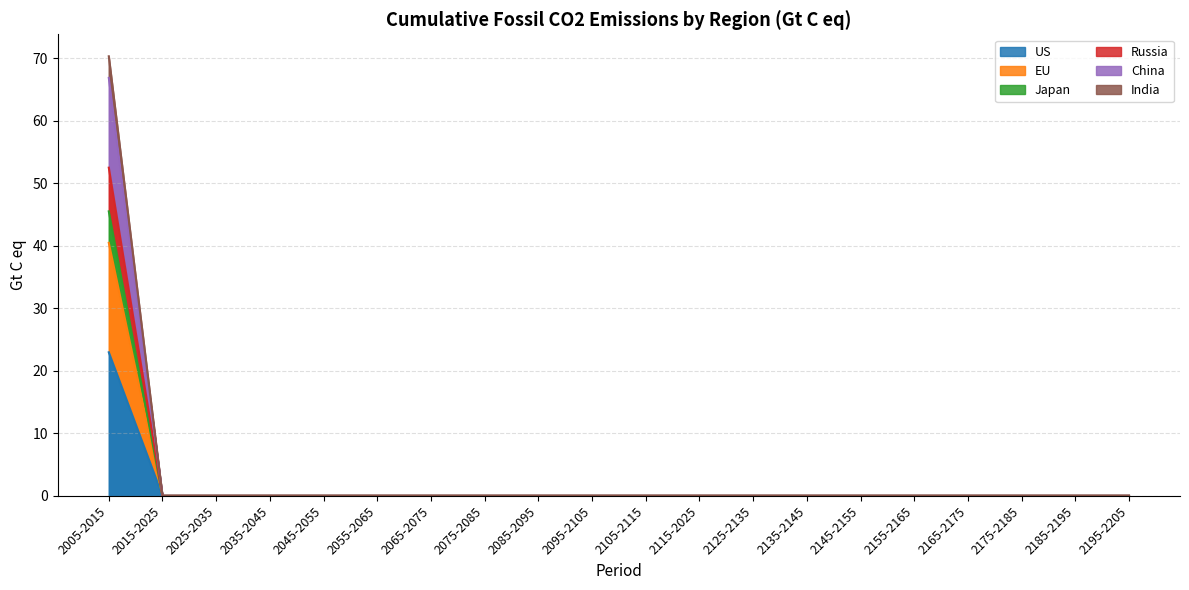

True or false: Russia has a value of 23.9 at 2155-2165.

False